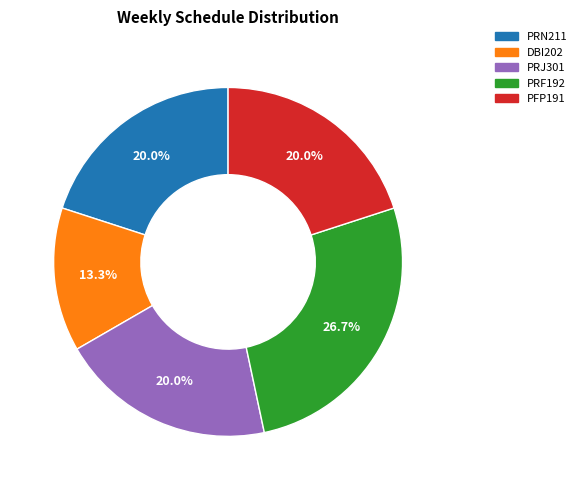

Is there any slice that represents more than half of the pie?

No